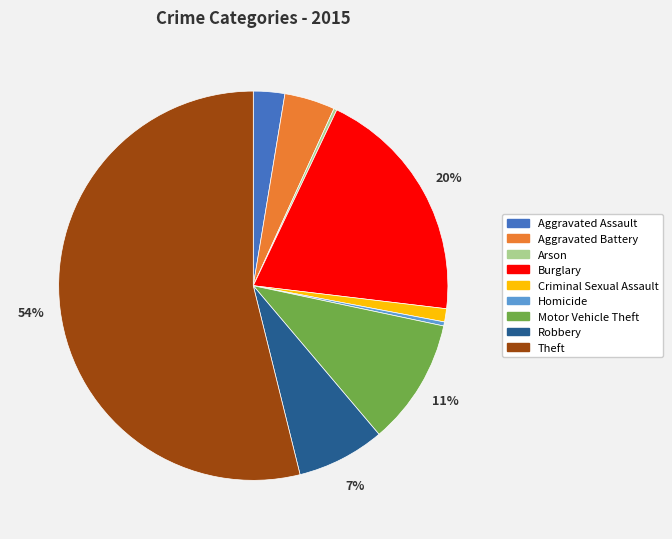

Does any single category account for the majority?

Yes